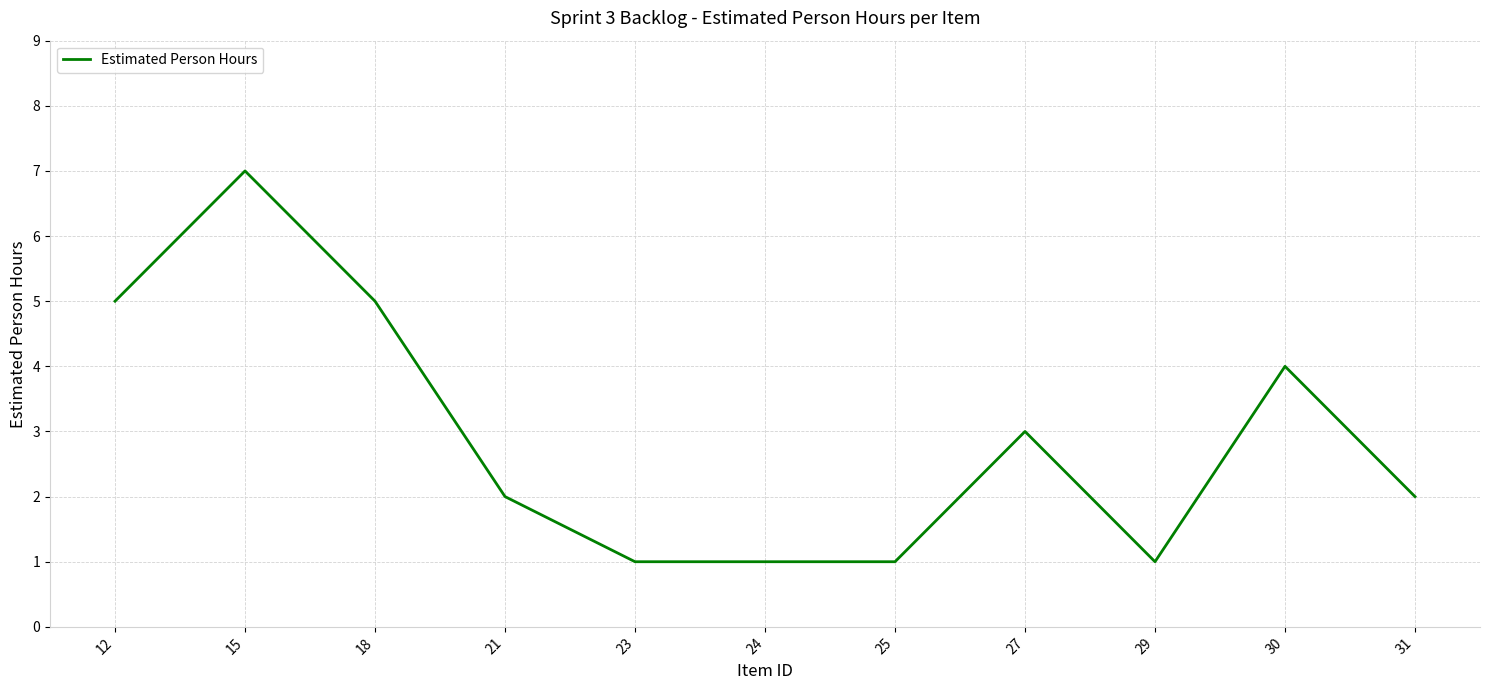

At which category does the data reach its first local peak?

15